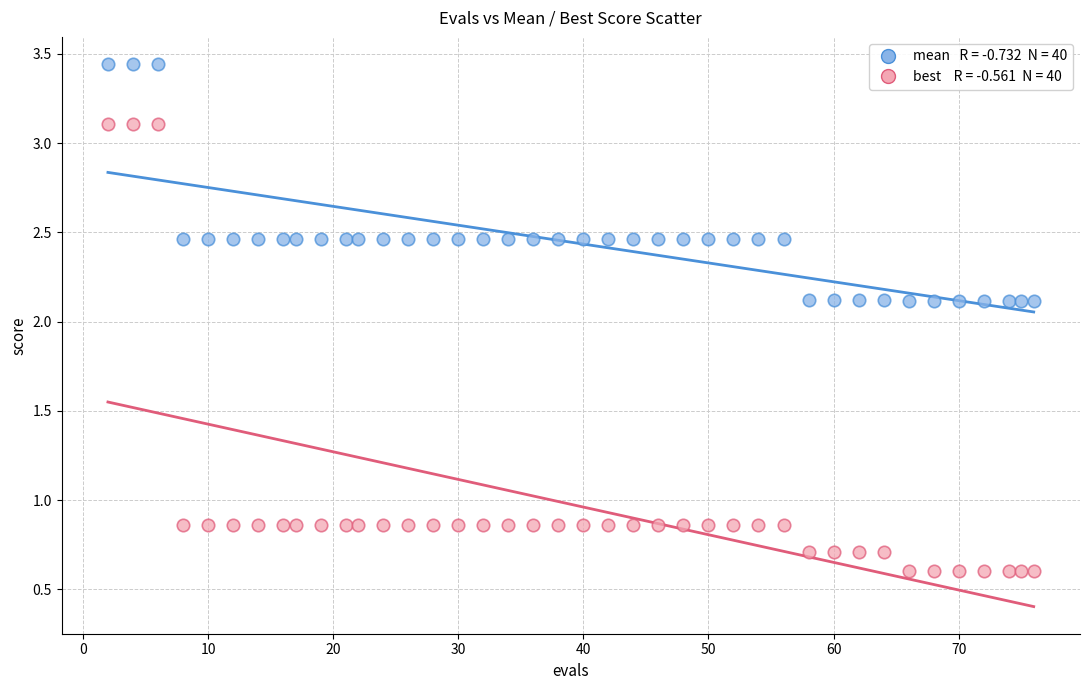

Across all data points, what is the range of X values (max minus min)?

74.0